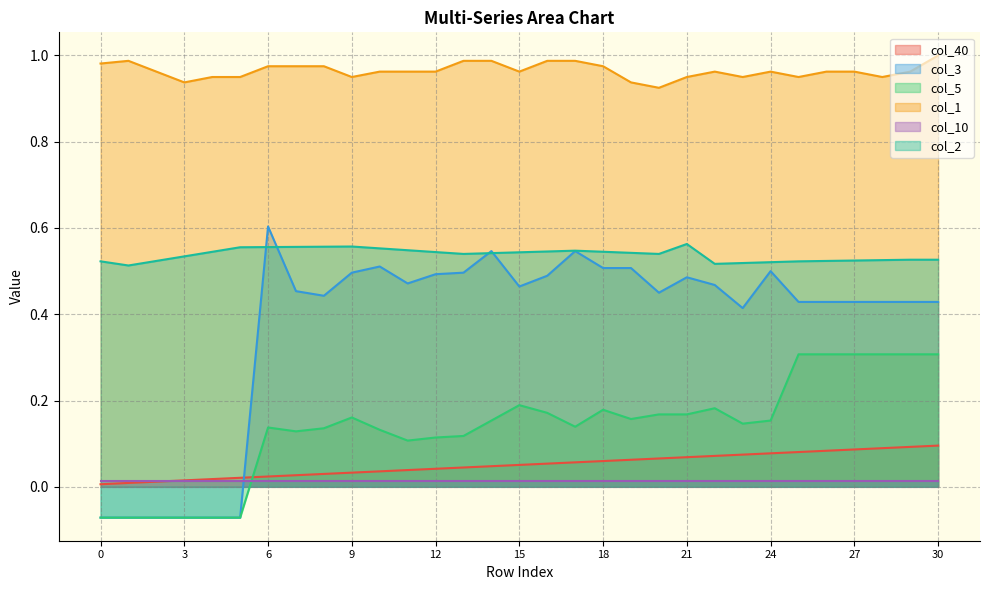

What is the sum of the col_2 values at 2 and 7?

1.1